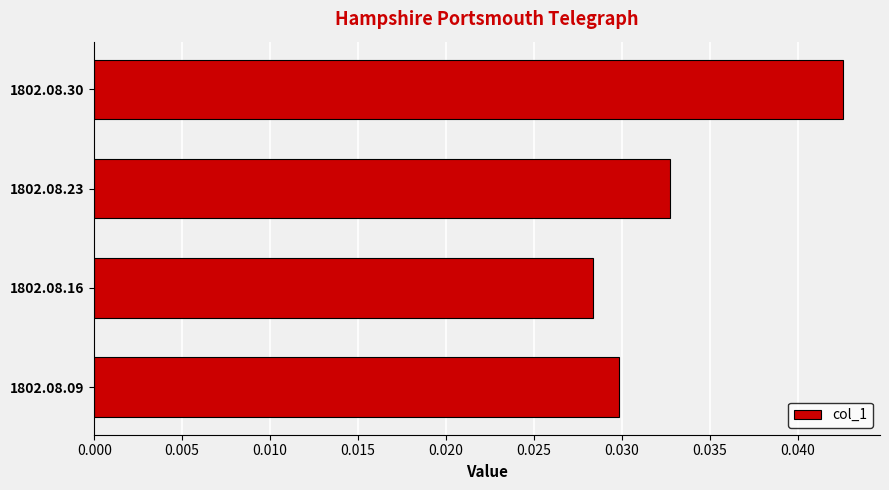

Rank the categories by value from highest to lowest.

1802.08.30, 1802.08.23, 1802.08.09, 1802.08.16